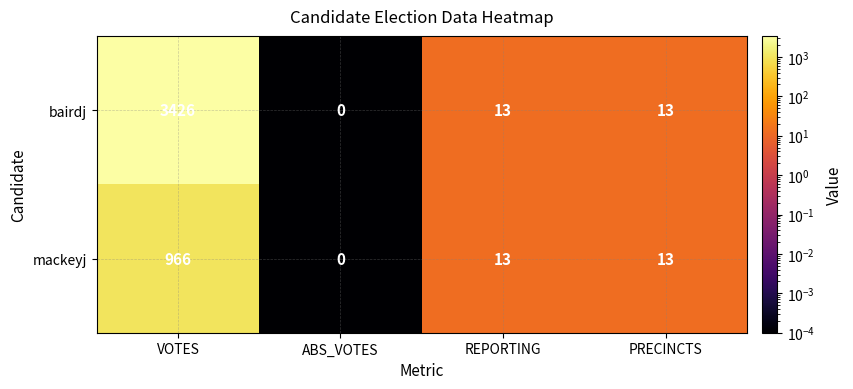

The bairdj series shows 21 at PRECINCTS. True or false?

False